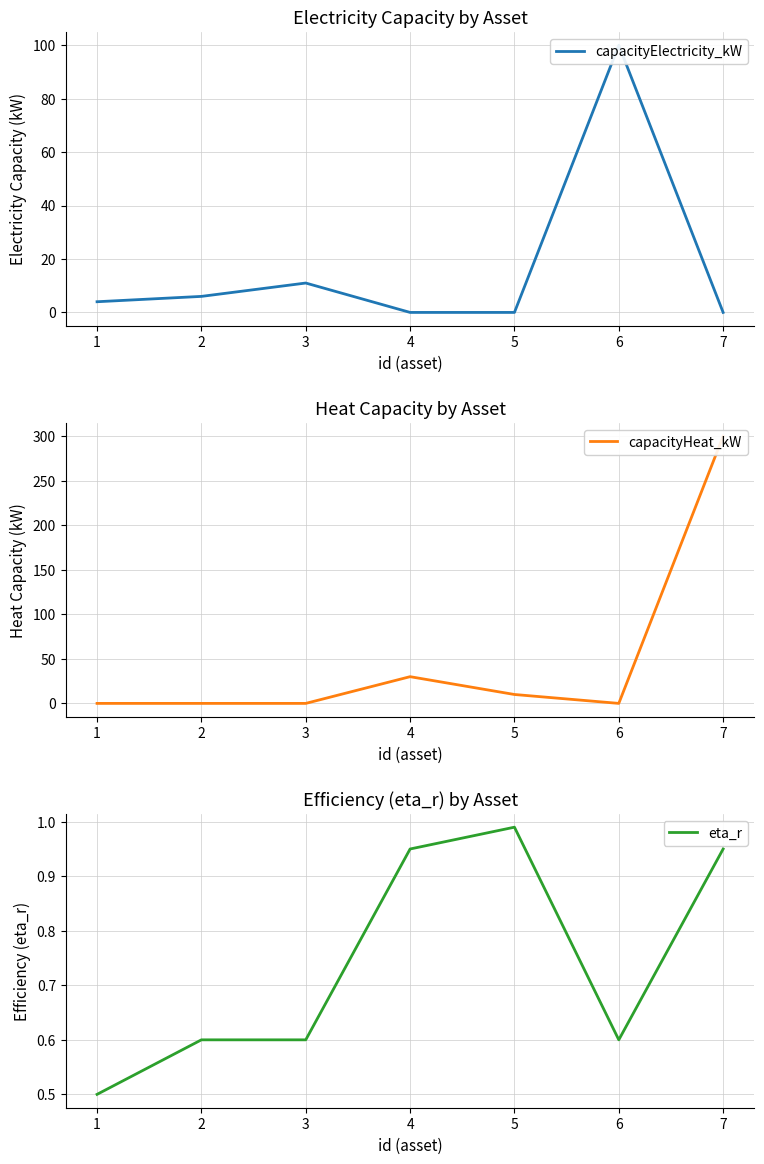

Which series ends up on top after the final intersection of capacityHeat_kW and capacityElectricity_kW?

capacityHeat_kW